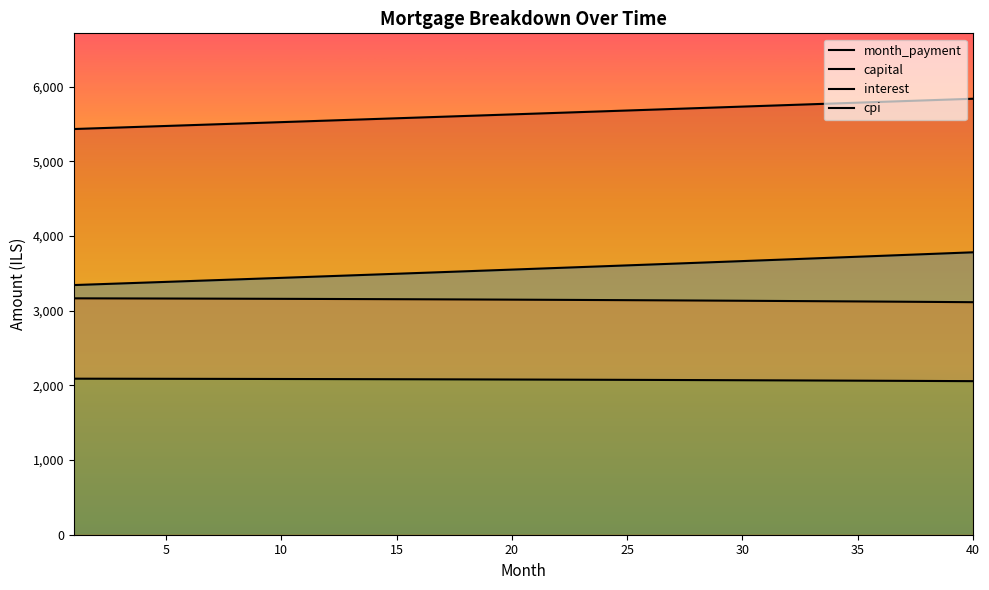

Is it true that capital equals 1953.0 at 9?

False